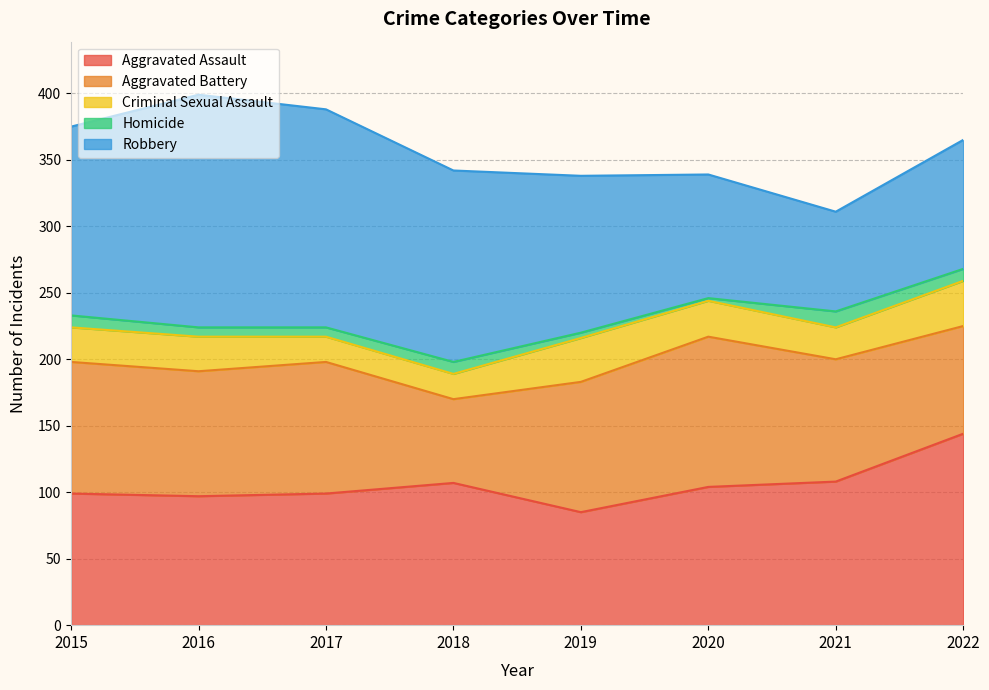

How many interior local valleys does the Criminal Sexual Assault series have?

1